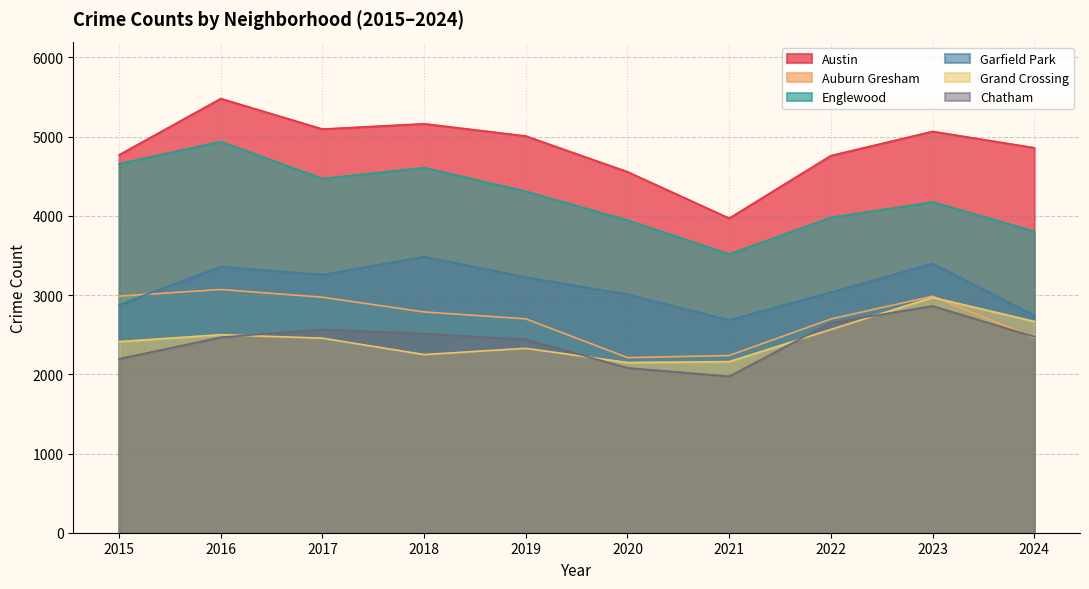

Reading left to right, list all the values displayed in this chart.

Austin: 4770	5481	5096	5163	5008	4556	3970	4761	5066	4860
Auburn Gresham: 2987	3071	2973	2787	2700	2211	2237	2698	2986	2462
Englewood: 4658	4938	4471	4608	4310	3945	3518	3980	4175	3806
Garfield Park: 2877	3360	3257	3486	3226	3009	2686	3035	3399	2745
Grand Crossing: 2413	2500	2456	2249	2328	2149	2160	2566	2971	2668
Chatham: 2195	2467	2566	2513	2441	2081	1974	2650	2862	2475